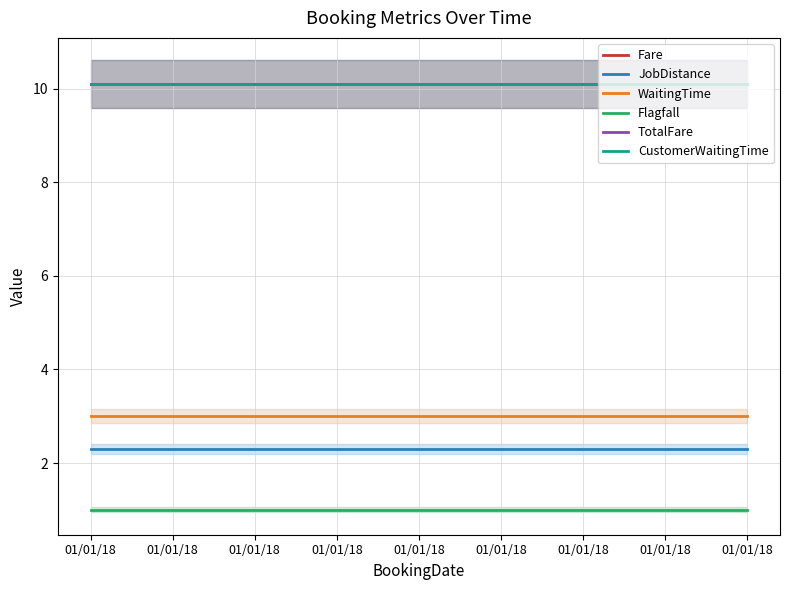

What are all the series names shown in the legend?

Fare, JobDistance, WaitingTime, Flagfall, TotalFare, CustomerWaitingTime